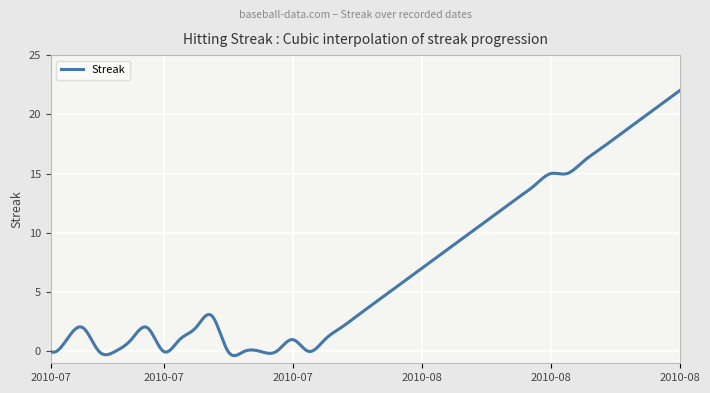

What is the average value?

6.9